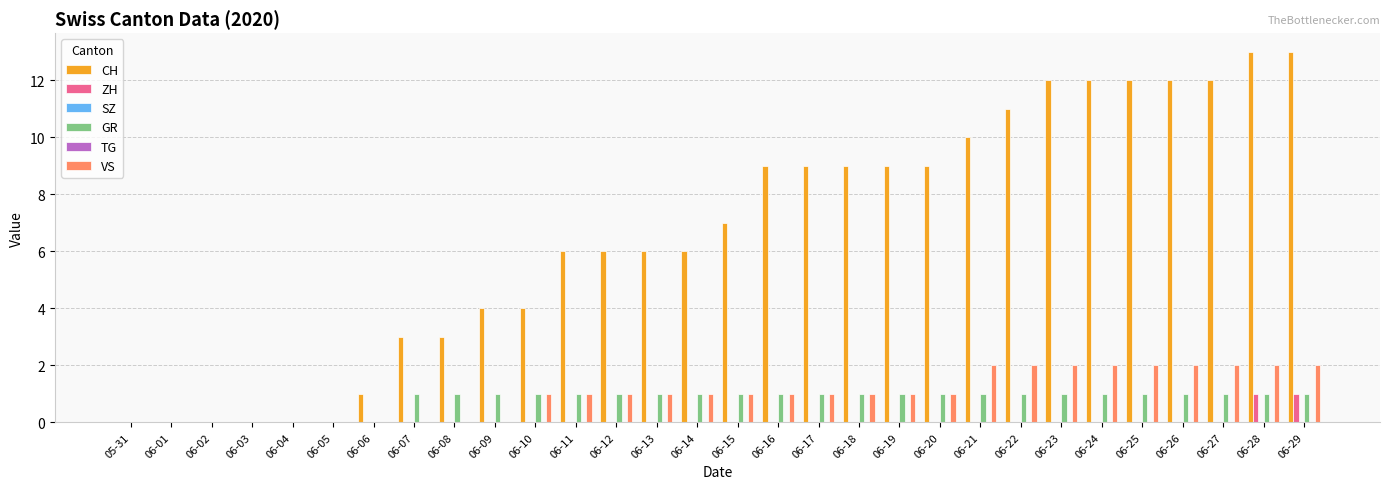

How many positive values does the GR series have?

23